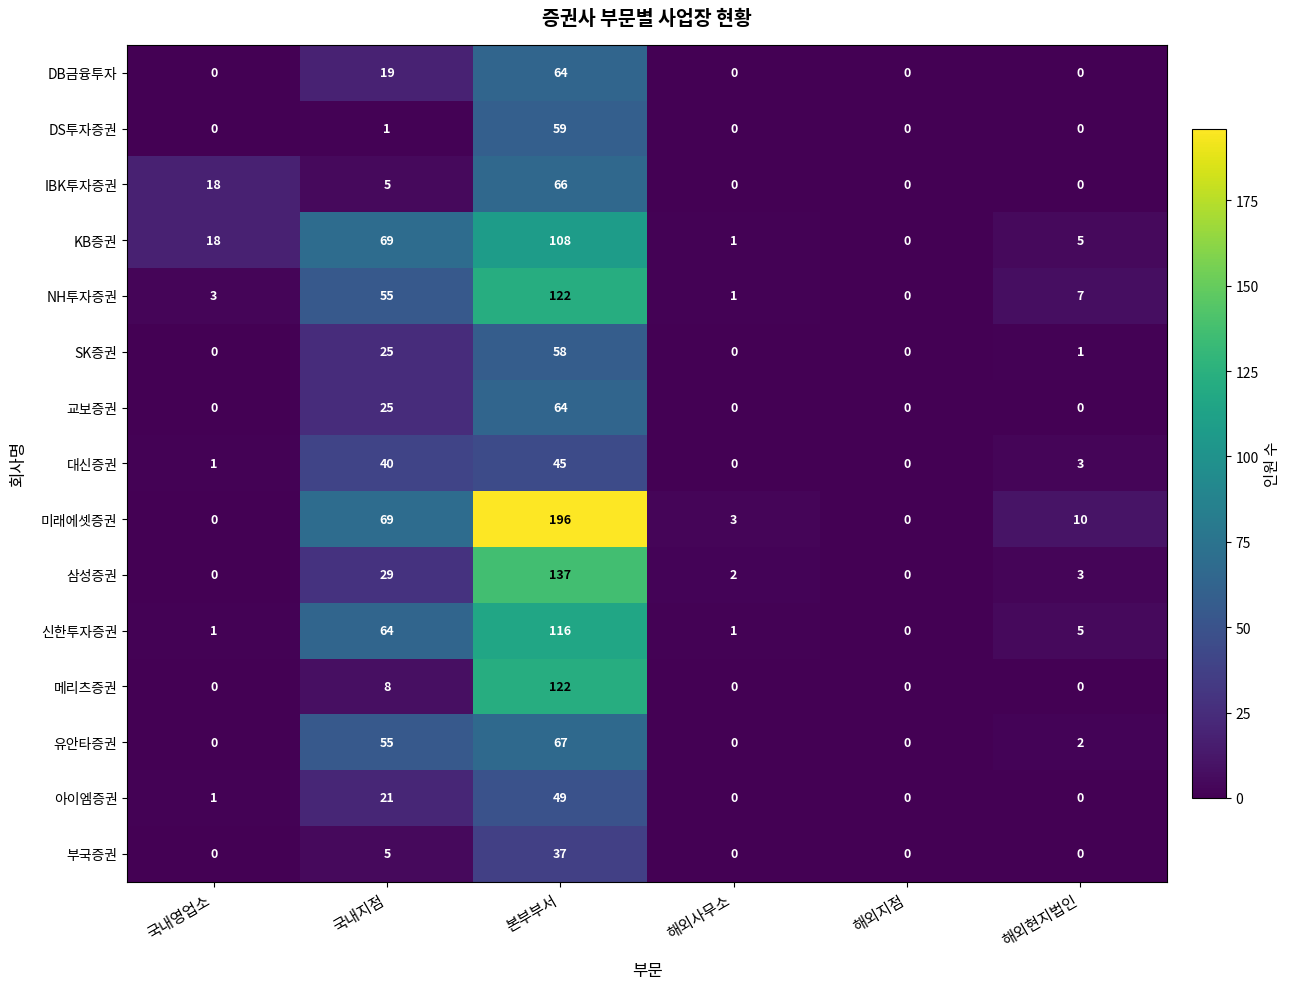

The 유안타증권 series shows 0 at 국내영업소. True or false?

True